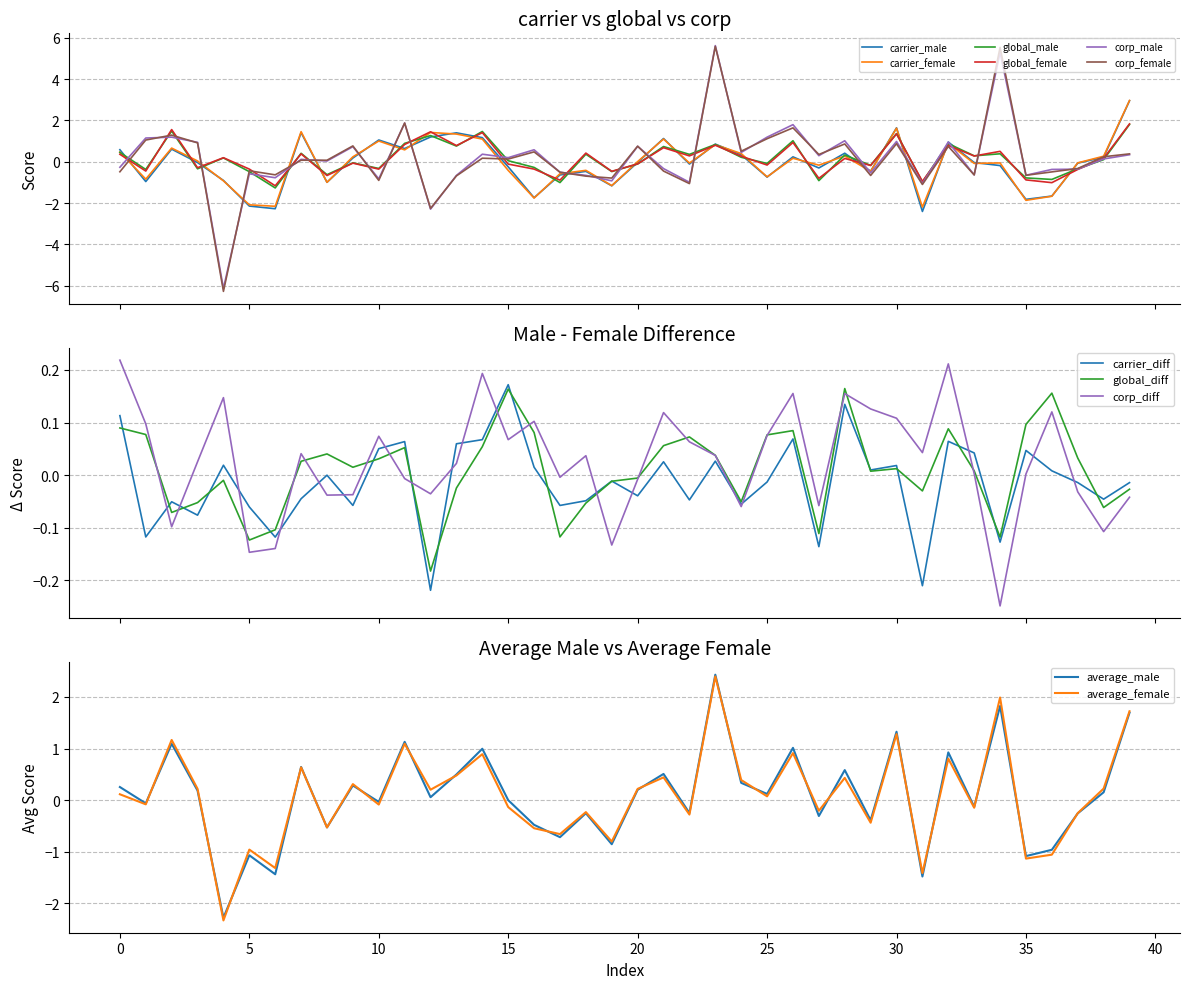

What is the maximum value for global_female?

1.8